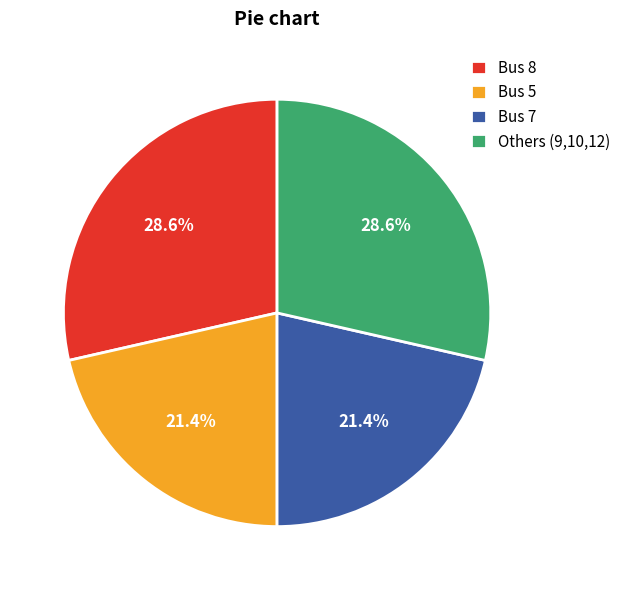

What is the total percentage of Bus 8 and Bus 7?

50.0%